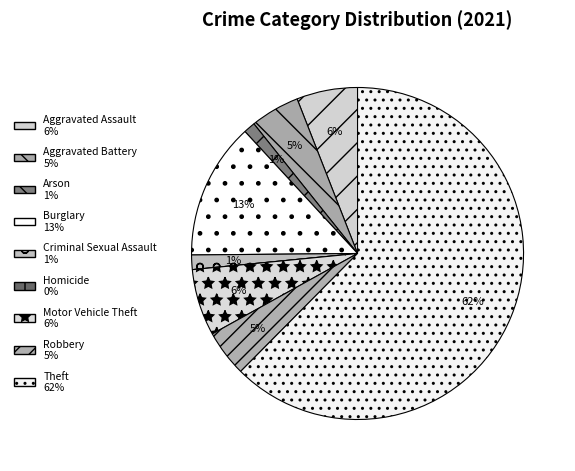

To the nearest percent, what is the combined percentage of Aggravated Assault and Motor Vehicle Theft?

12%